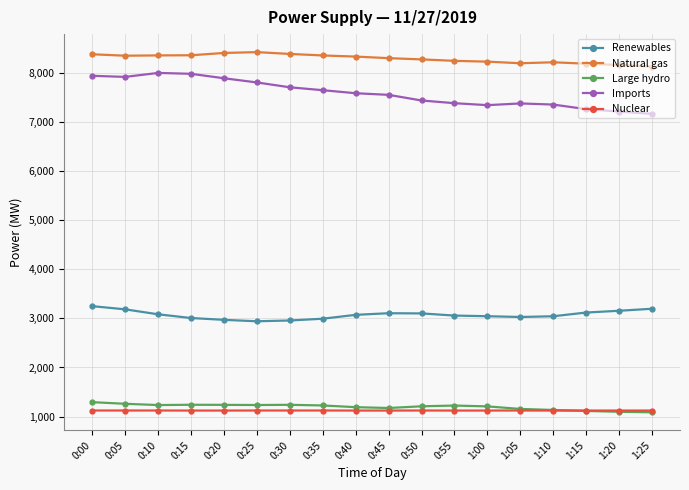

What is the difference between the highest and lowest values at 0:45?

7183